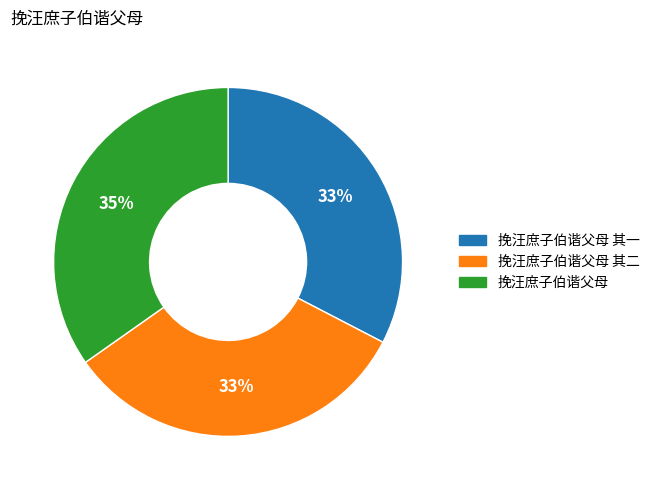

Is there any slice that represents more than half of the pie?

No